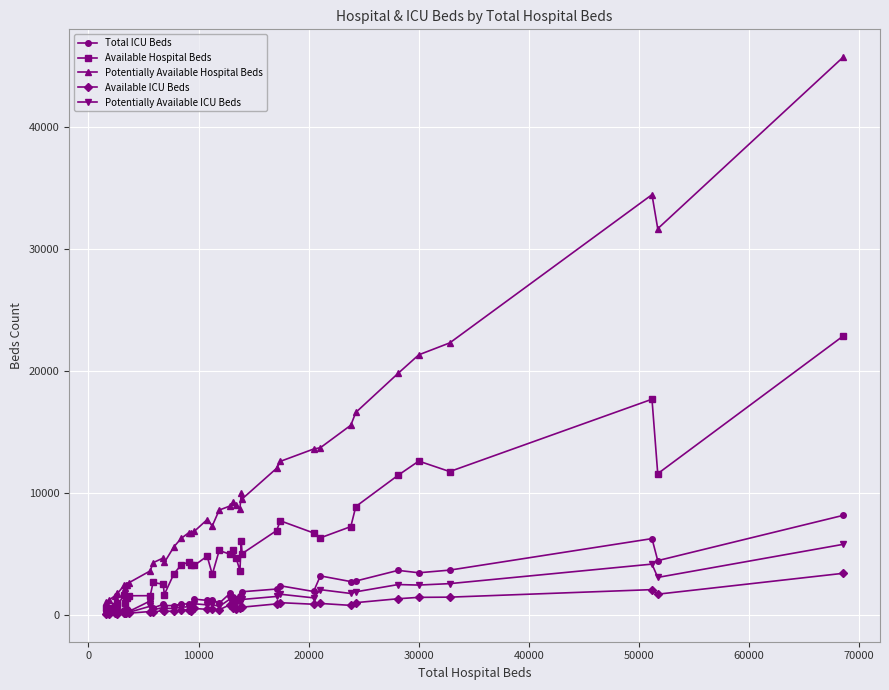

Which series has the largest total across all categories?

Potentially Available Hospital Beds